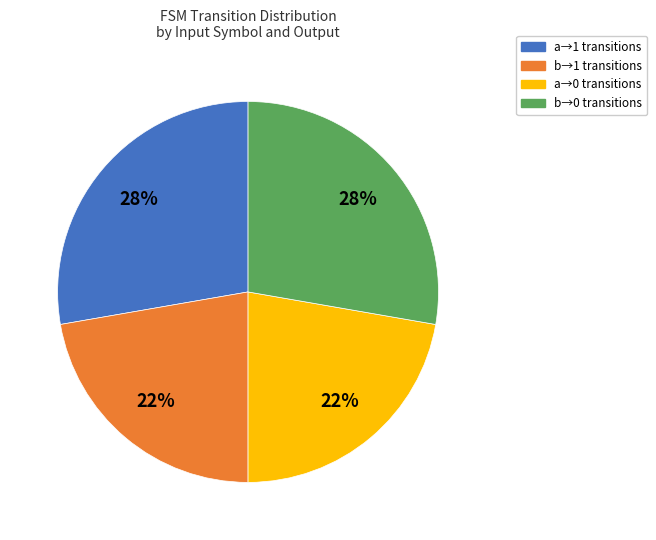

True or false: a→1 transitions accounts for 28% of the total.

True